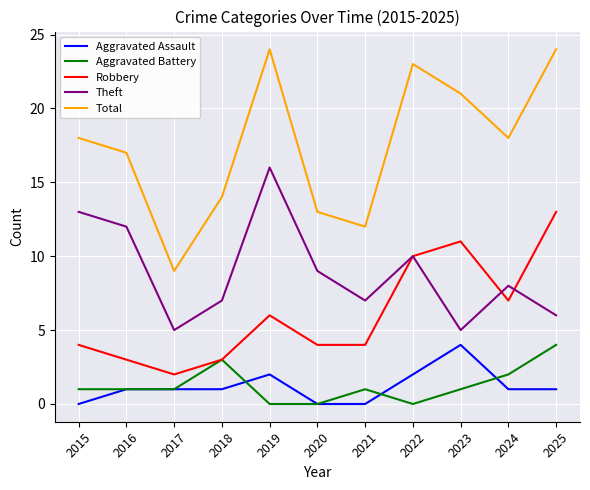

What is the difference between the highest and lowest values at 2023?

20